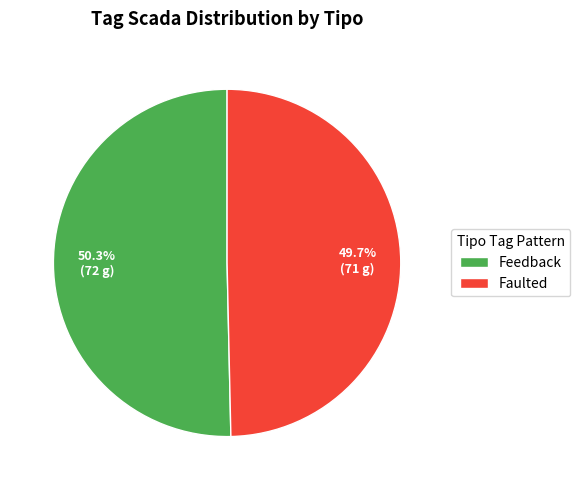

What is the majority slice?

Feedback